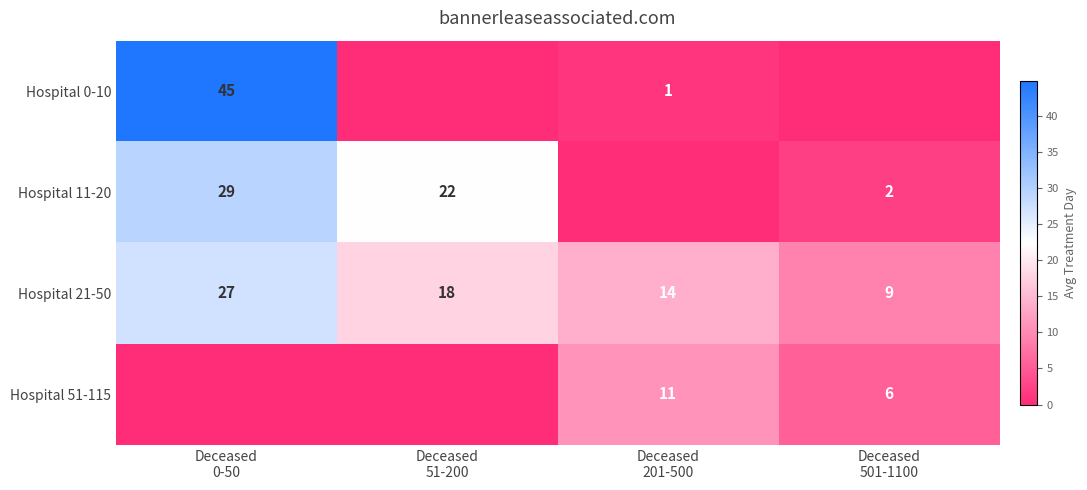

How many Hospital 21-50 values are between 14 and 27?

3